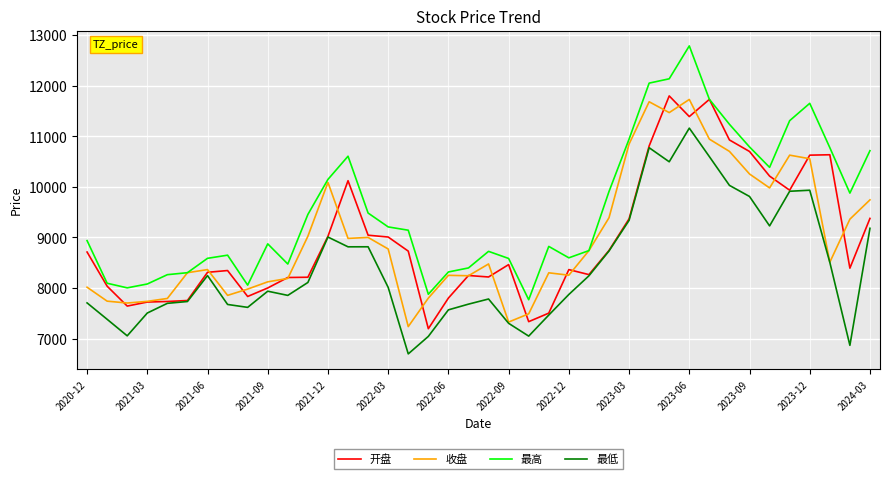

Which series has the largest range (max minus min)?

最高